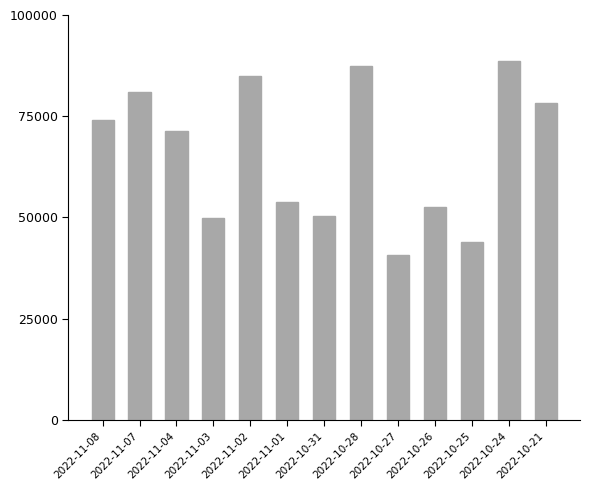

What is the ratio of the value at 2022-10-24 to the value at 2022-11-07?

1.1